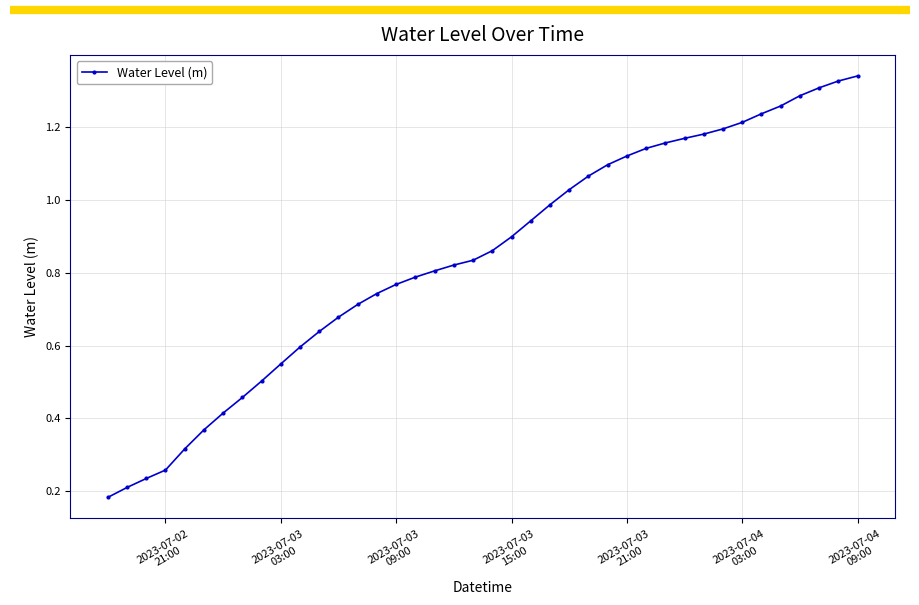

What is the sum of all values?

33.7